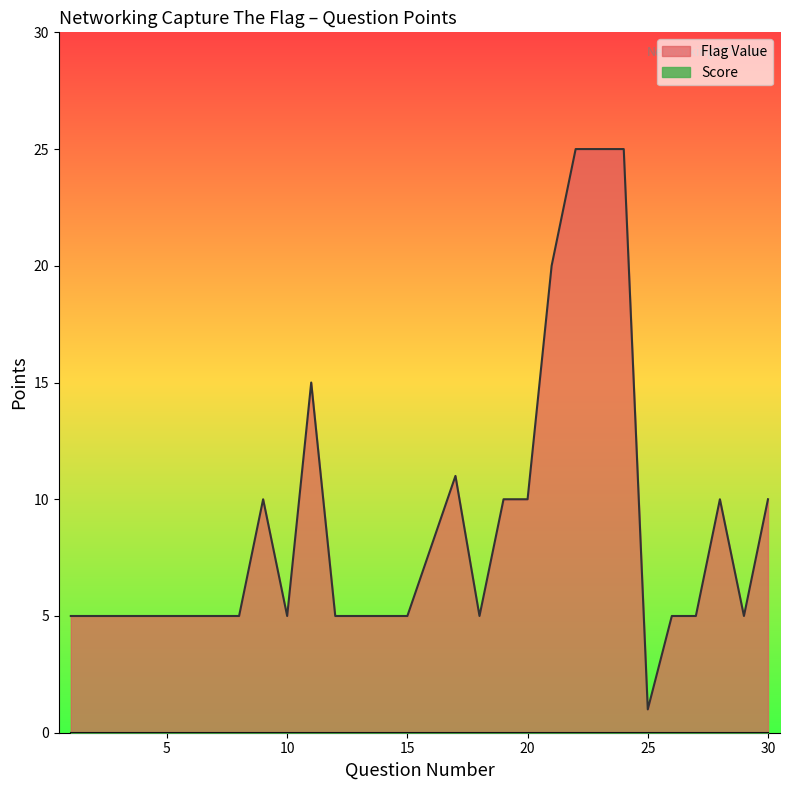

List the labels in order of value, smallest first.

25, 1, 2, 3, 4, 5, 6, 7, 8, 10, 12, 13, 14, 15, 18, 26, 27, 29, 16, 9, 19, 20, 28, 30, 17, 11, 21, 22, 23, 24